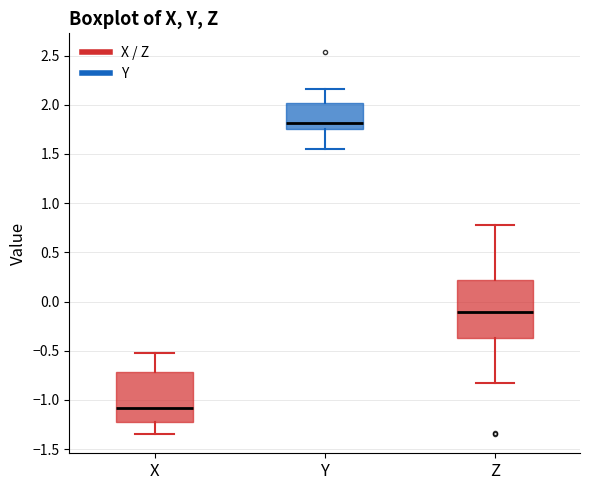

Reading left to right, read every box against the y-axis: the position of its median line, the range the box covers, and the ends of its whiskers. The values are not printed on the chart, so give them approximately, as read against the axis.

X: median -1.10, box -1.25 to -0.70, whiskers -1.35 to -0.55
Y: median 1.80, box 1.75 to 2.00, whiskers 1.55 to 2.15
Z: median -0.10, box -0.35 to 0.20, whiskers -0.80 to 0.80